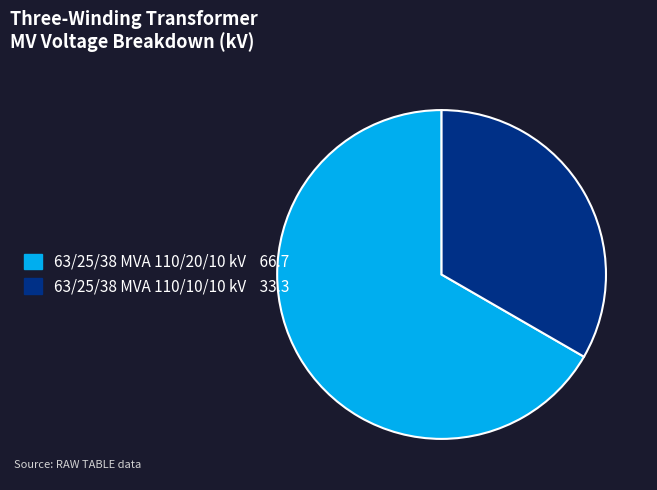

Which category has the biggest portion of the pie?

63/25/38 MVA 110/20/10 kV